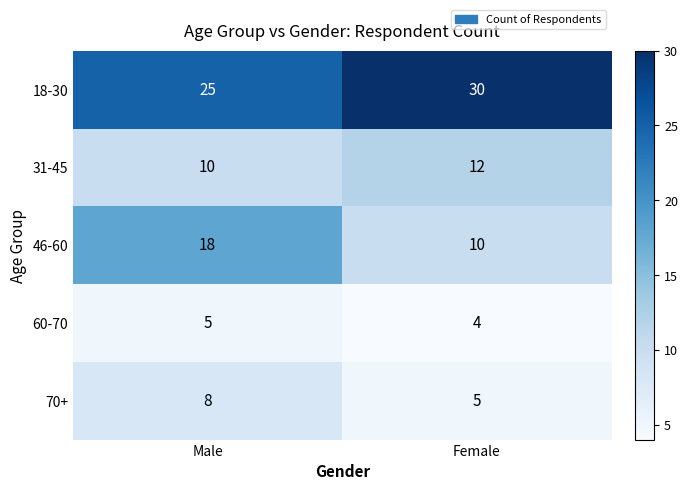

Which series has the largest range (max minus min)?

46-60